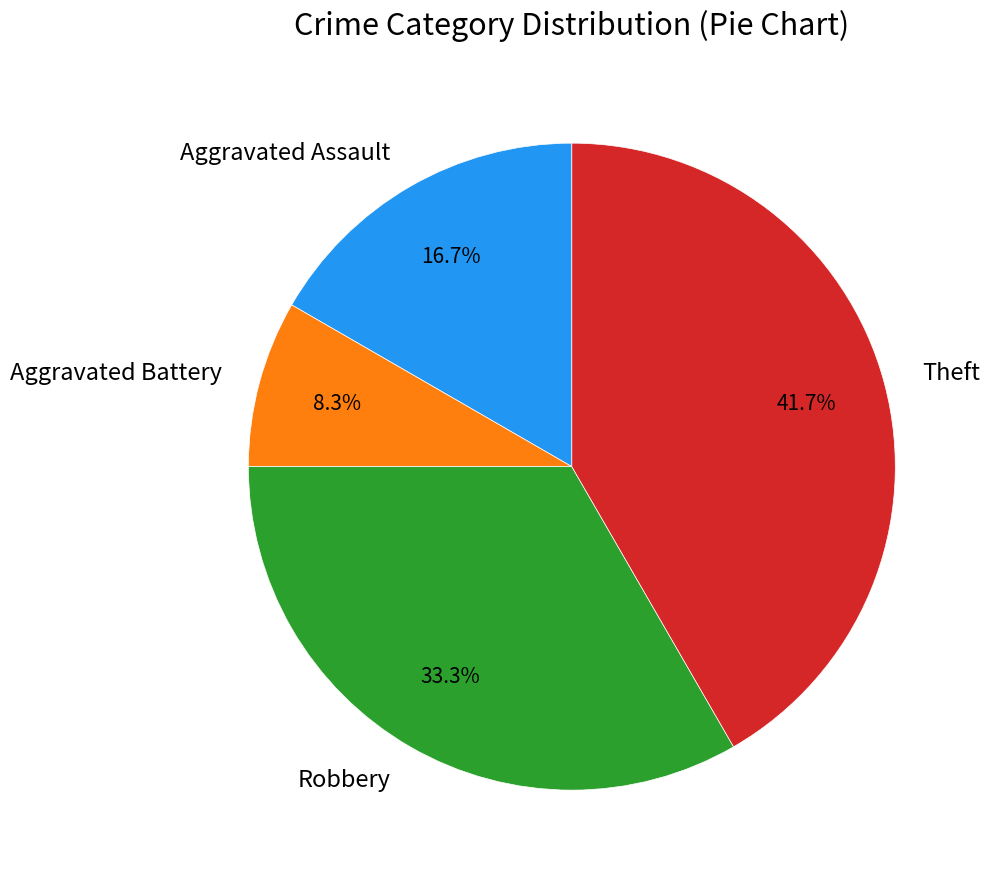

Does Robbery represent more than half of the total?

No